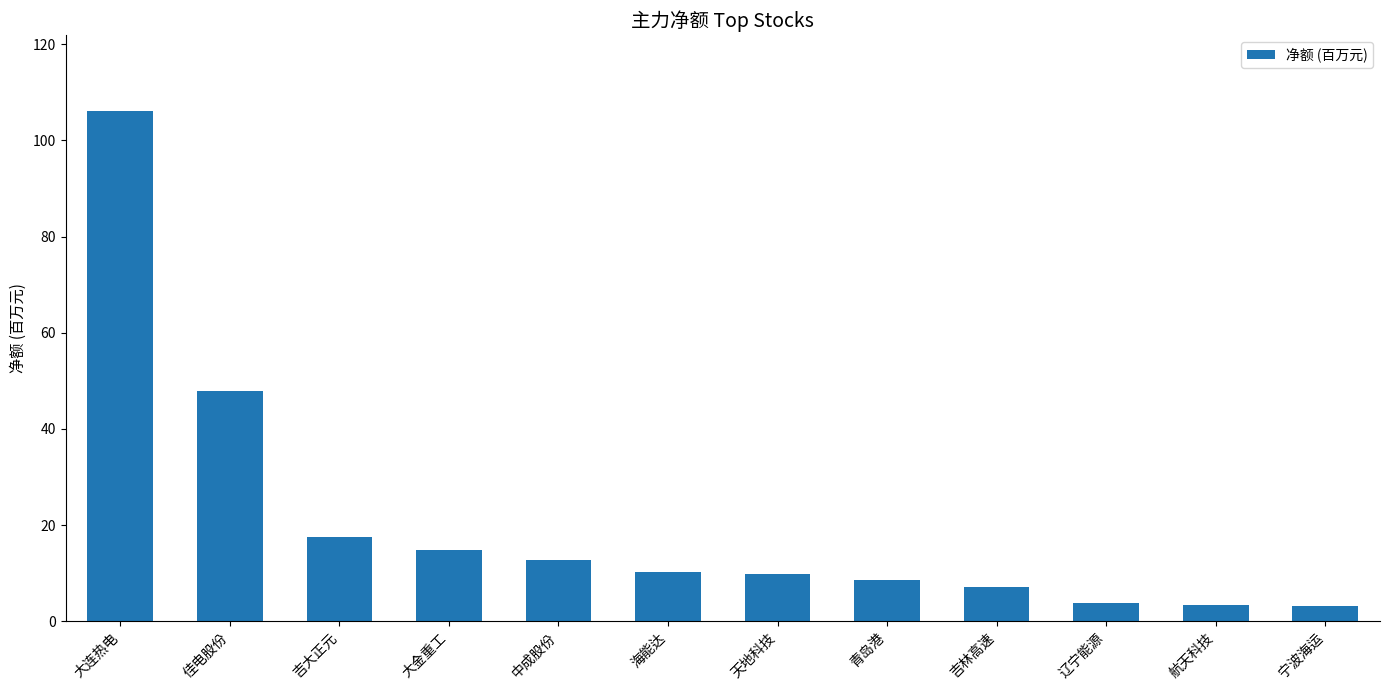

Between 佳电股份 and 大连热电, which is larger?

大连热电